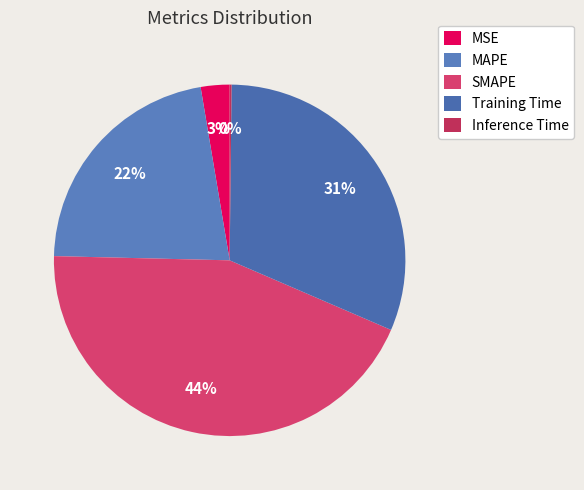

True or false: Inference Time accounts for 9% of the total.

False